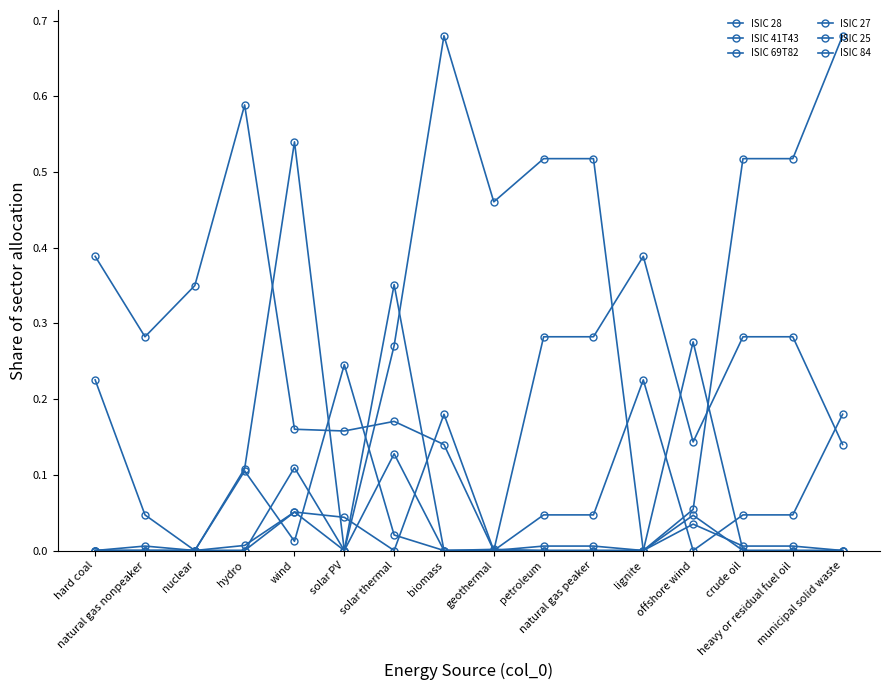

Is this an area chart (filled region under the line)?

No